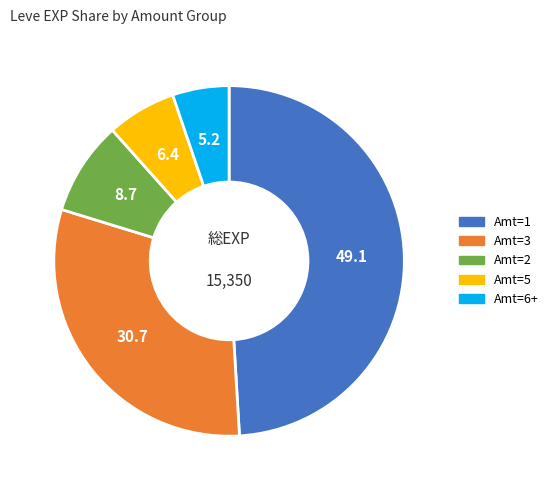

Is there any slice that represents more than half of the pie?

No